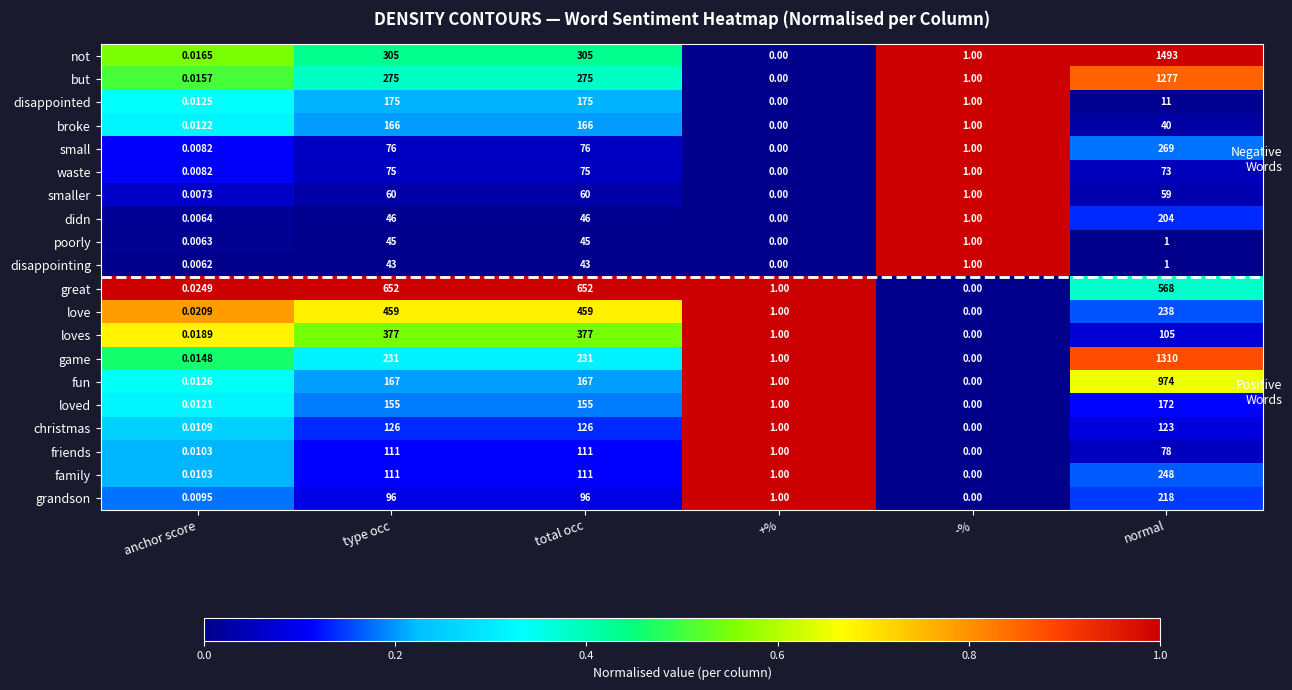

How many categories are shown in the chart?

6